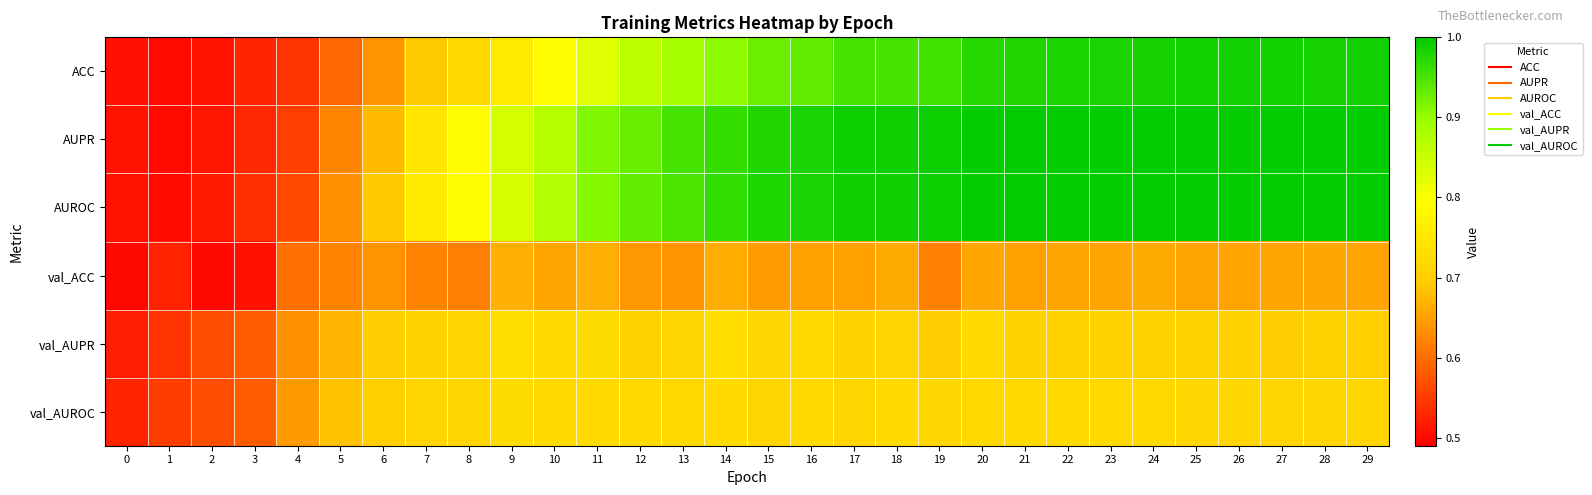

Reading right to left, what are all the values shown in this chart?

ACC: 29=1.0	28=1.0	27=1.0	26=1.0	25=1.0	24=1.0	23=1.0	22=1.0	21=1.0	20=1.0	19=1.0	18=1.0	17=1.0	16=0.9	15=0.9	14=0.9	13=0.9	12=0.9	11=0.8	10=0.8	9=0.8	8=0.7	7=0.7	6=0.6	5=0.6	4=0.5	3=0.5	2=0.5	1=0.5	0=0.5
AUPR: 29=1.0	28=1.0	27=1.0	26=1.0	25=1.0	24=1.0	23=1.0	22=1.0	21=1.0	20=1.0	19=1.0	18=1.0	17=1.0	16=1.0	15=1.0	14=1.0	13=1.0	12=0.9	11=0.9	10=0.9	9=0.8	8=0.8	7=0.7	6=0.7	5=0.6	4=0.6	3=0.5	2=0.5	1=0.5	0=0.5
AUROC: 29=1.0	28=1.0	27=1.0	26=1.0	25=1.0	24=1.0	23=1.0	22=1.0	21=1.0	20=1.0	19=1.0	18=1.0	17=1.0	16=1.0	15=1.0	14=1.0	13=1.0	12=0.9	11=0.9	10=0.9	9=0.8	8=0.8	7=0.8	6=0.7	5=0.6	4=0.6	3=0.5	2=0.5	1=0.5	0=0.5
val_ACC: 29=0.7	28=0.7	27=0.7	26=0.7	25=0.7	24=0.7	23=0.7	22=0.7	21=0.7	20=0.7	19=0.6	18=0.7	17=0.7	16=0.7	15=0.6	14=0.7	13=0.6	12=0.6	11=0.7	10=0.7	9=0.7	8=0.6	7=0.6	6=0.6	5=0.6	4=0.6	3=0.5	2=0.5	1=0.5	0=0.5
val_AUPR: 29=0.7	28=0.7	27=0.7	26=0.7	25=0.7	24=0.7	23=0.7	22=0.7	21=0.7	20=0.7	19=0.7	18=0.7	17=0.7	16=0.7	15=0.7	14=0.7	13=0.7	12=0.7	11=0.7	10=0.7	9=0.7	8=0.7	7=0.7	6=0.7	5=0.7	4=0.6	3=0.6	2=0.6	1=0.5	0=0.5
val_AUROC: 29=0.7	28=0.7	27=0.7	26=0.7	25=0.7	24=0.7	23=0.7	22=0.7	21=0.7	20=0.7	19=0.7	18=0.7	17=0.7	16=0.7	15=0.7	14=0.7	13=0.7	12=0.7	11=0.7	10=0.7	9=0.7	8=0.7	7=0.7	6=0.7	5=0.7	4=0.6	3=0.6	2=0.6	1=0.6	0=0.5